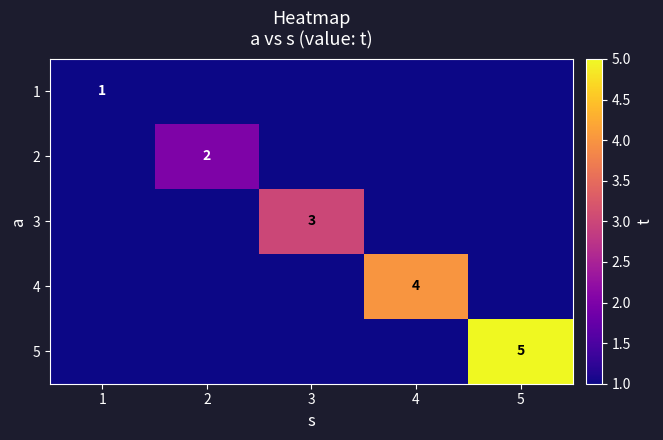

The 5 series shows 1 at 5. True or false?

False